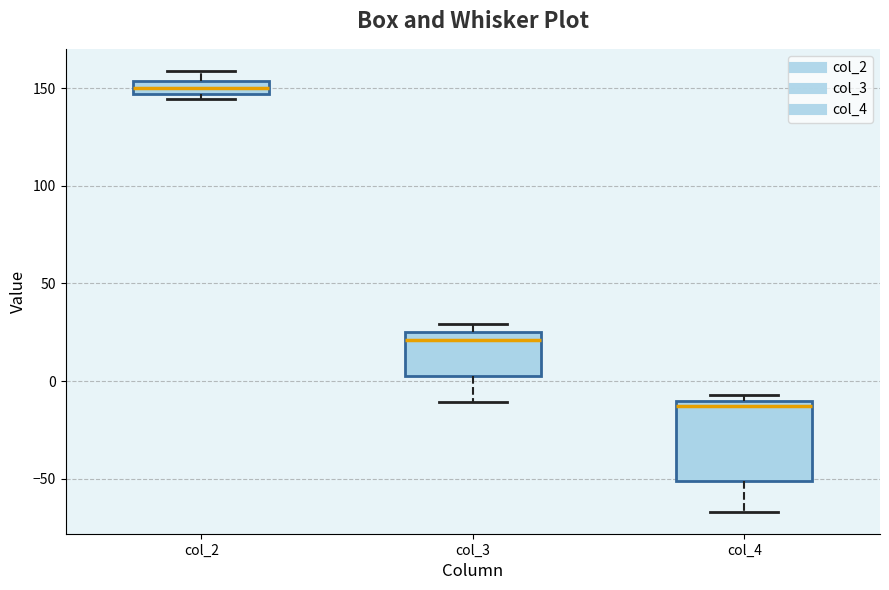

Which box is the tallest, from its lower edge to its upper edge?

col_4